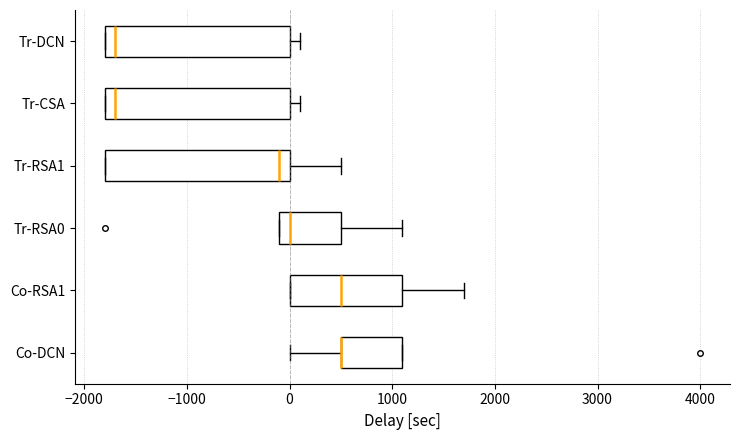

Reading bottom to top, read every box against the x-axis: the position of its median line, the range the box covers, and the ends of its whiskers. The values are not printed on the chart, so give them approximately, as read against the axis.

Co-DCN: median 500 (drawn on the box's left edge), box 500 to 1100, whiskers 0 to 1100
Co-RSA1: median 500, box 0 to 1100, whiskers 0 to 1700
Tr-RSA0: median 0, box -100 to 500, whiskers -100 to 1100
Tr-RSA1: median -100, box -1800 to 0, whiskers -1800 to 500
Tr-CSA: median -1700, box -1800 to 0, whiskers -1800 to 100
Tr-DCN: median -1700, box -1800 to 0, whiskers -1800 to 100